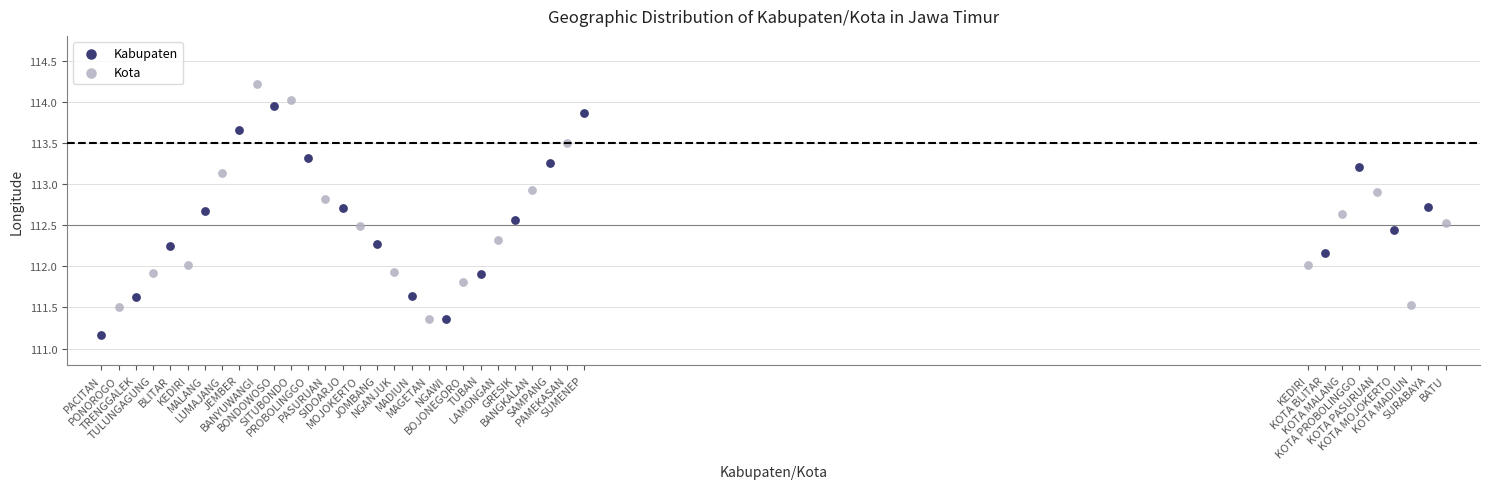

Which series contains the lowest Y value?

Kabupaten